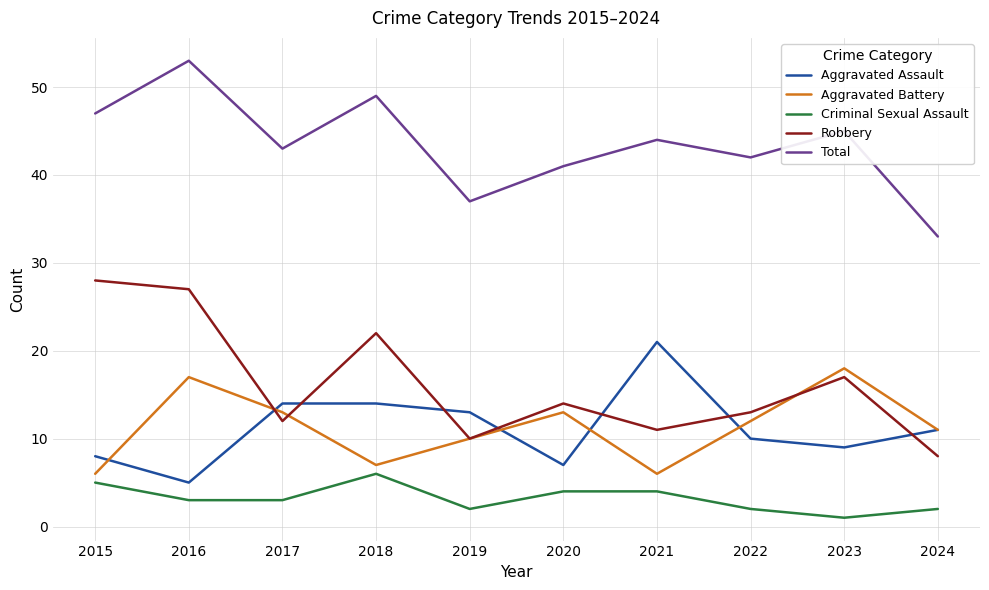

What is the total value across all series at 2021?

86